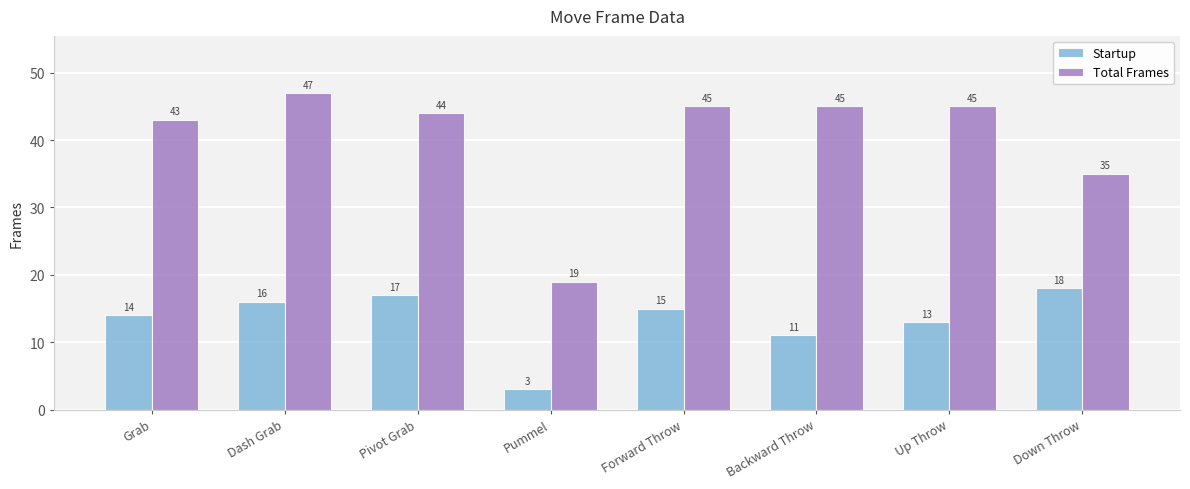

What is the maximum value shown in the chart?

47